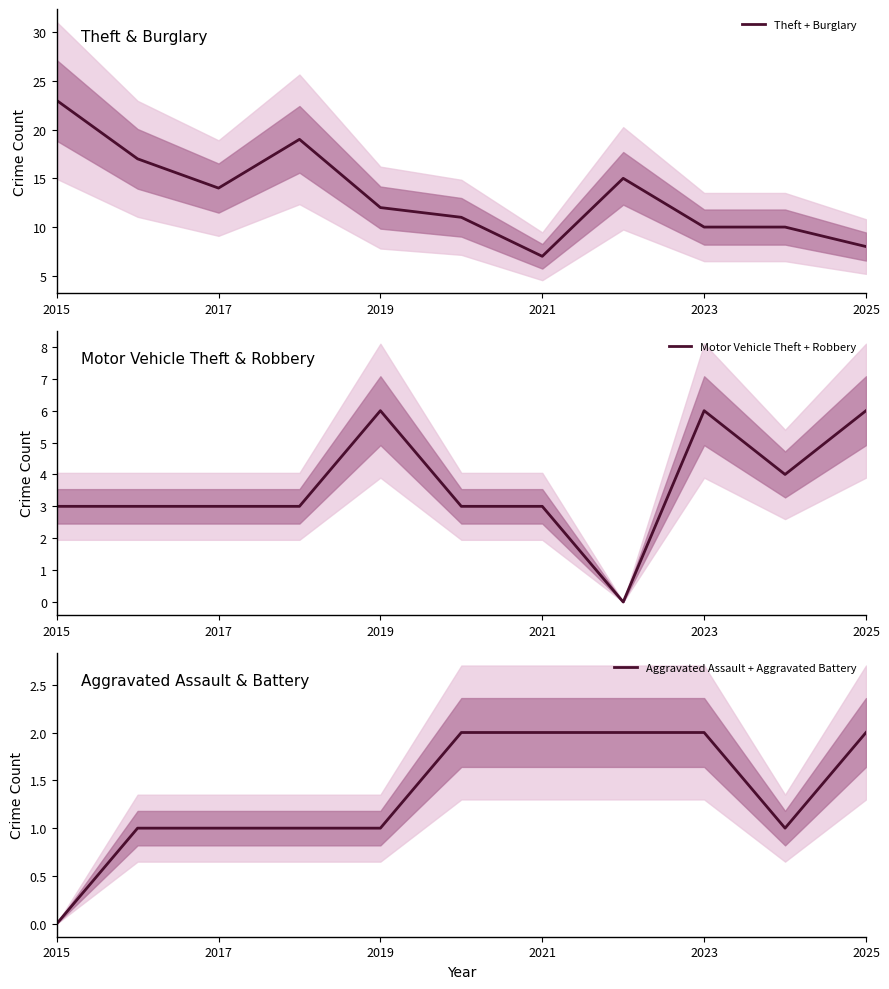

What is the sum of the Aggravated Assault + Aggravated Battery values at 2019 and 2023?

3